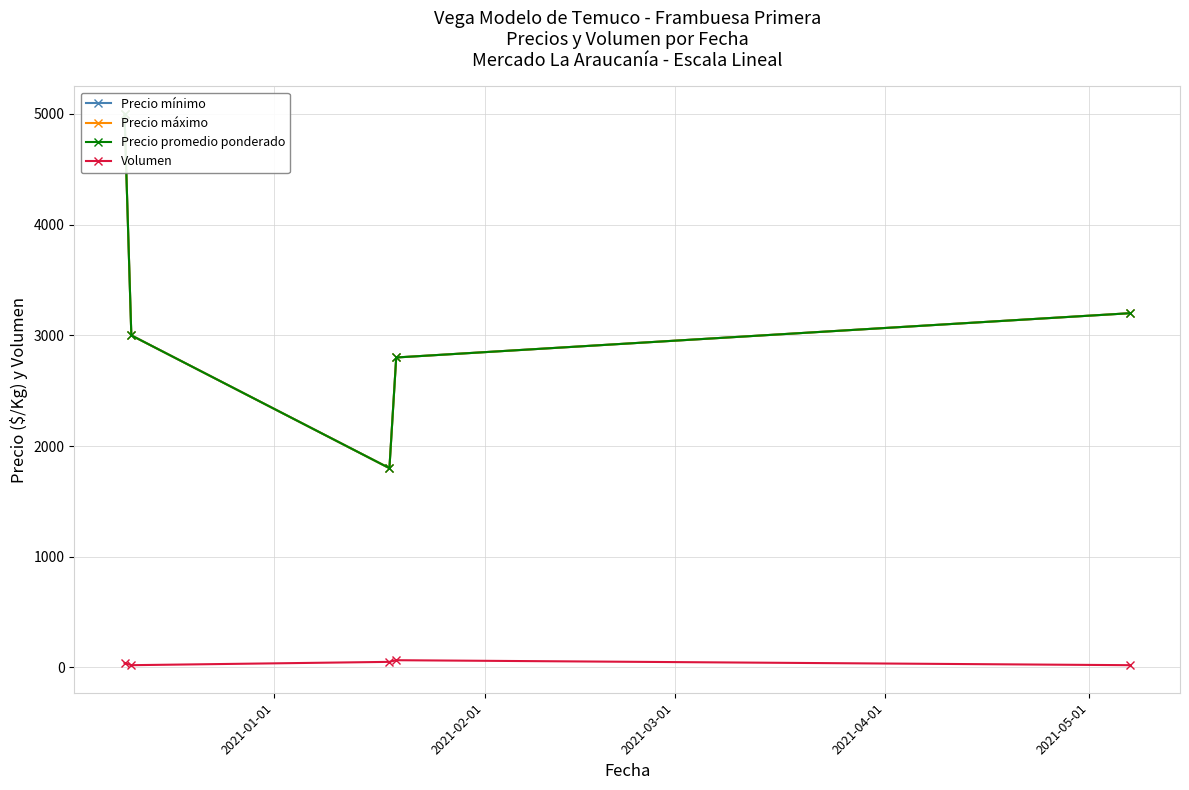

Count the number of data series in this chart.

4